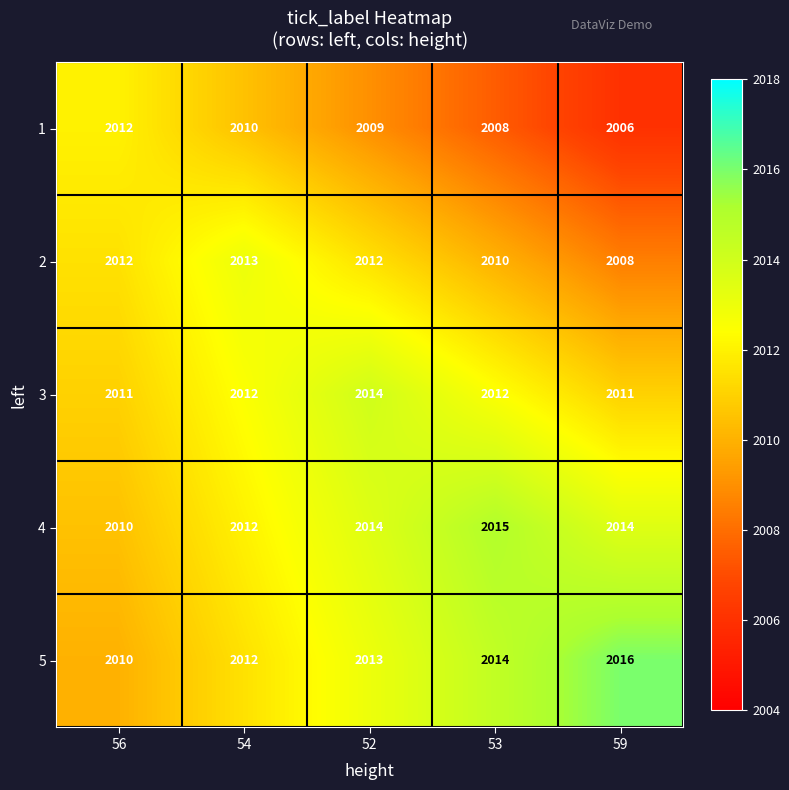

How many data points in 1 are less than 2009?

2